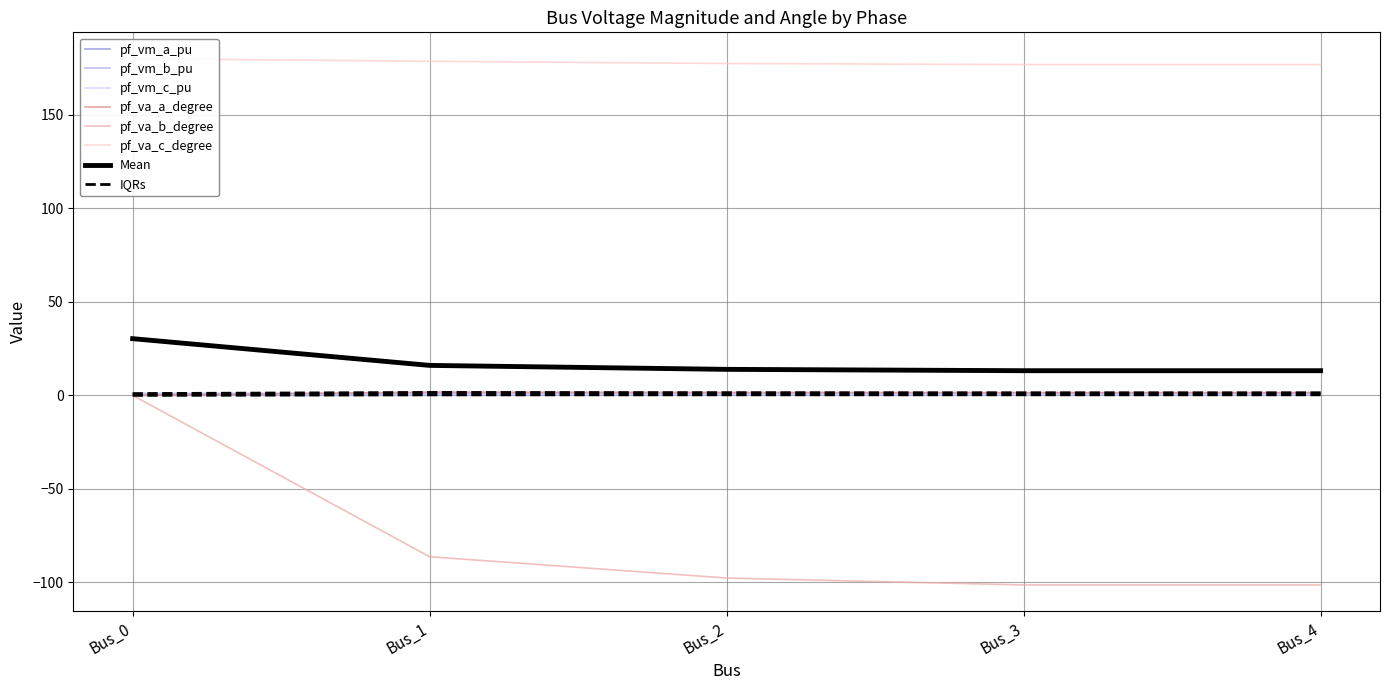

At which label does pf_vm_b_pu reach its minimum?

Bus_0